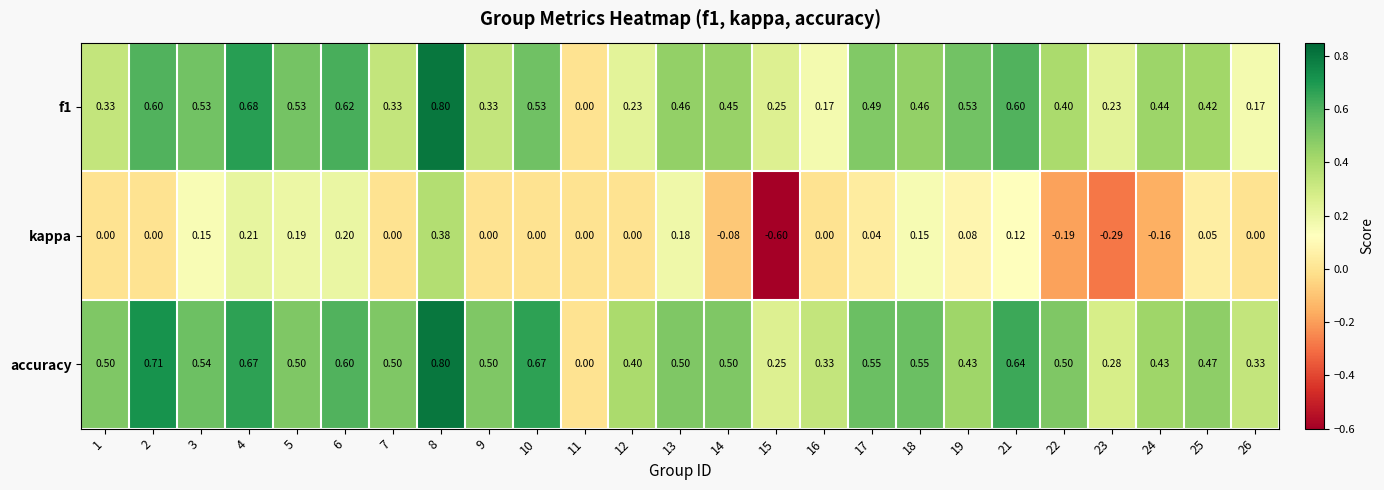

Which series has the widest spread of values?

kappa